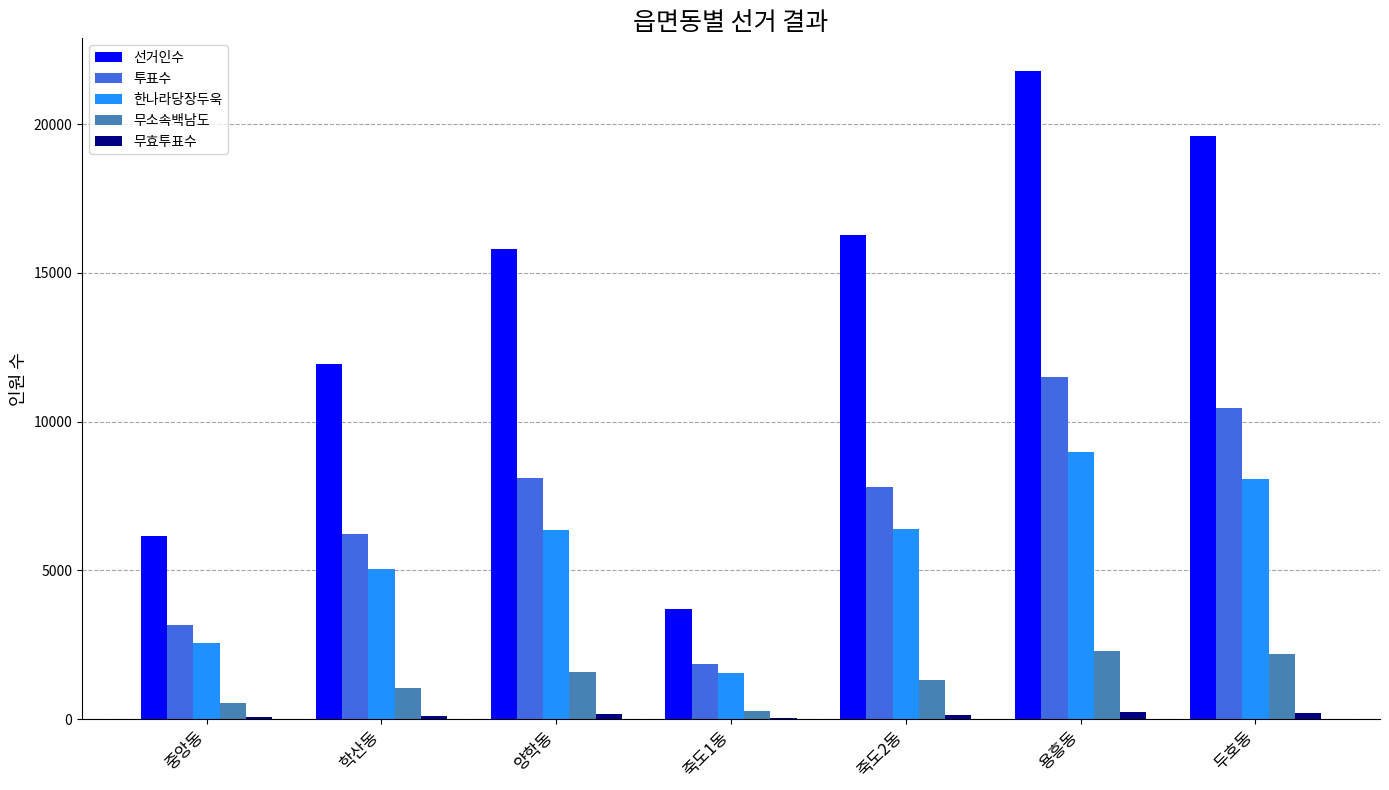

What is the highest value of the 한나라당장두욱 series?

8991